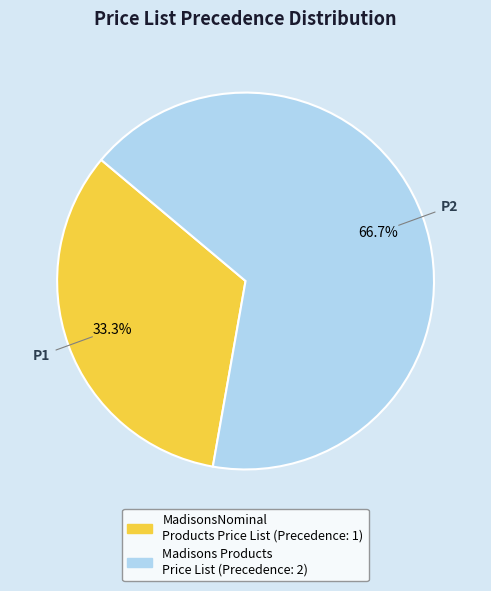

Is there a majority slice in this chart?

Yes